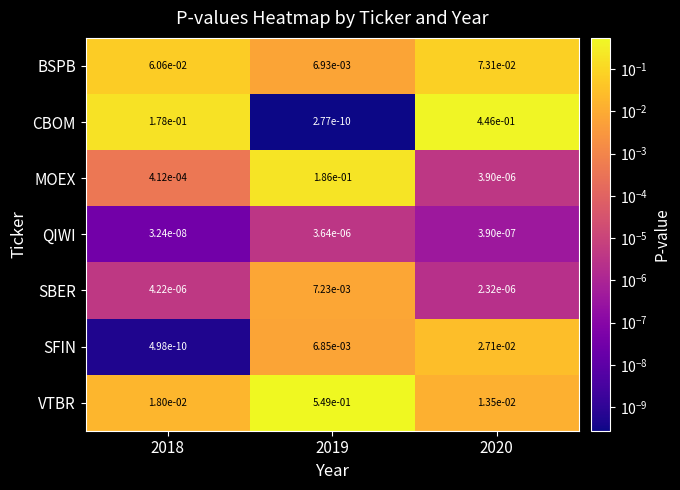

Which series has the largest range (max minus min)?

VTBR